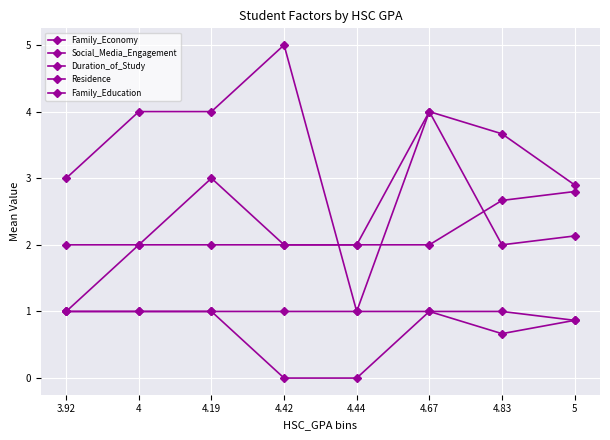

After their last crossing, which series has the higher values: Duration_of_Study or Social_Media_Engagement?

Duration_of_Study